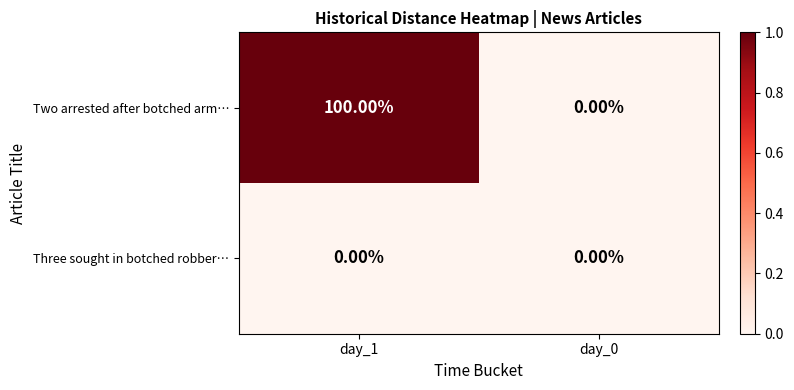

How many categories are shown in the chart?

2